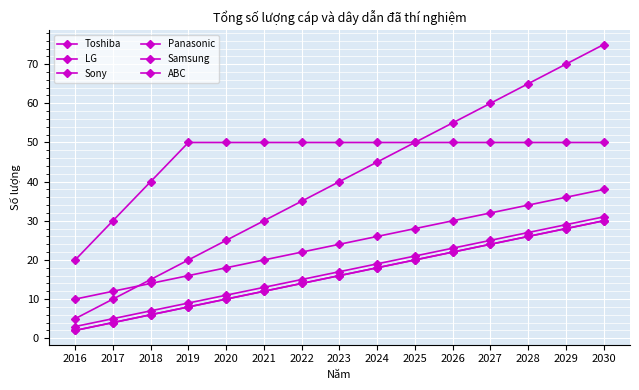

Where does the LG series first go above 40?

2024